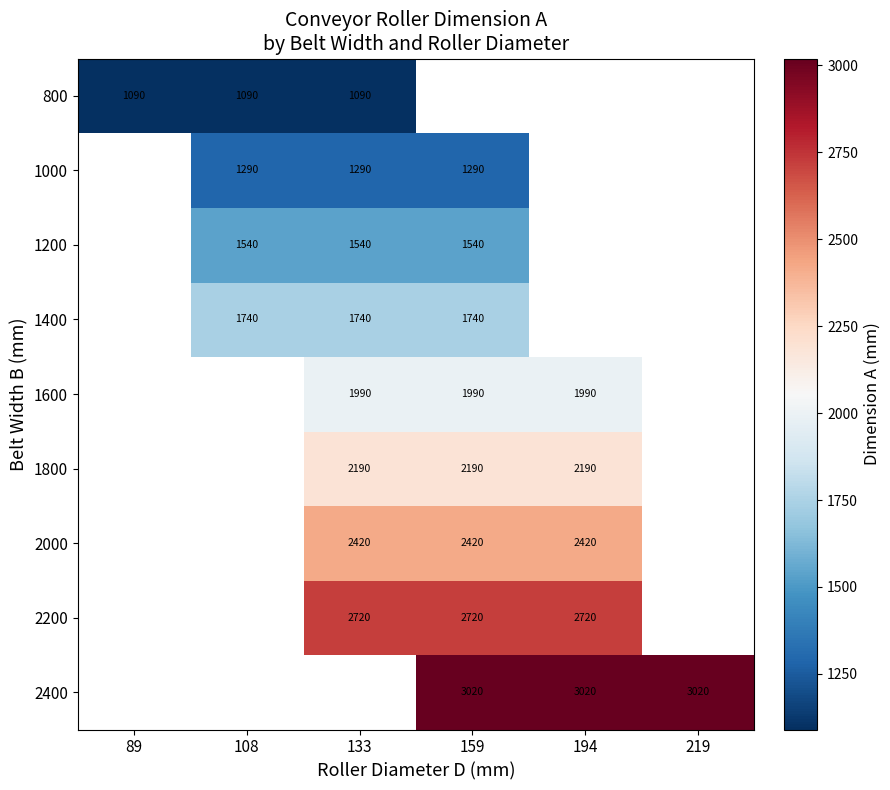

The value of 1000 at 133 is 1702.5. True or false?

False